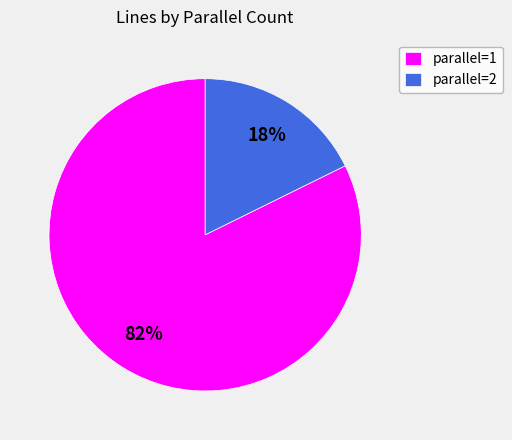

To the nearest percent, what percentage of the pie is parallel=1?

82%